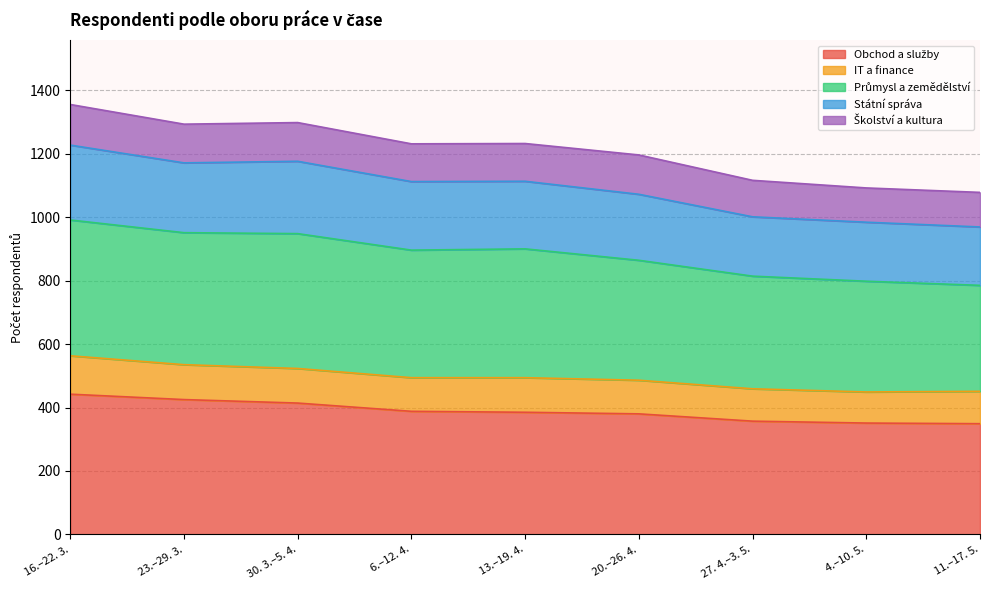

How many interior local valleys does the Státní správa series have?

2